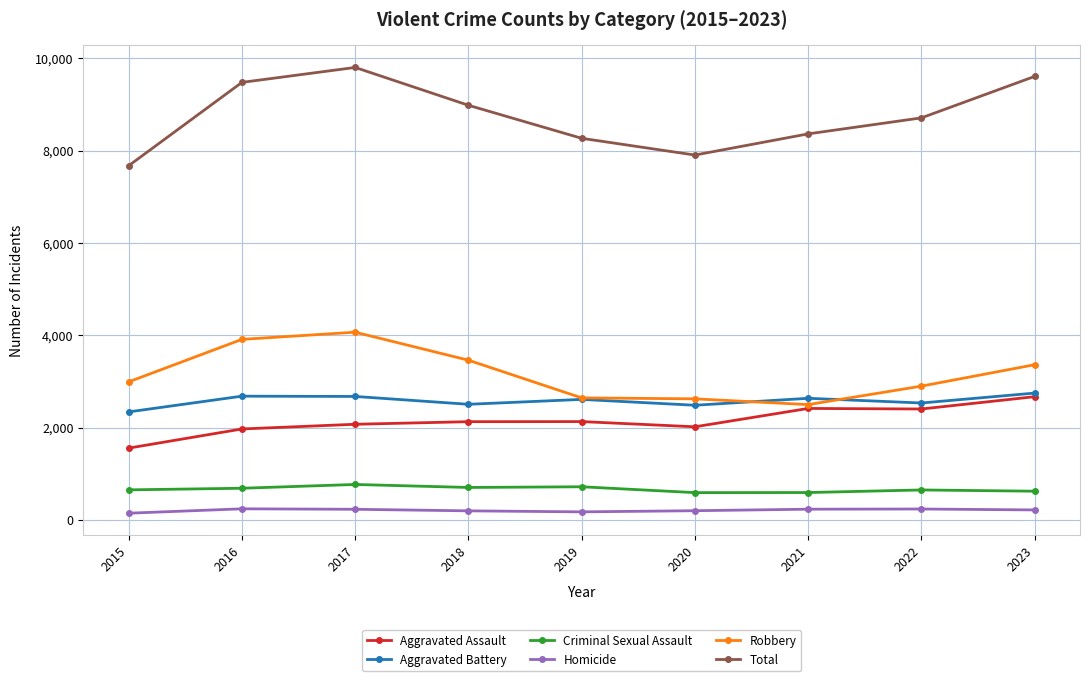

True or false: Total and Criminal Sexual Assault intersect in this chart.

False